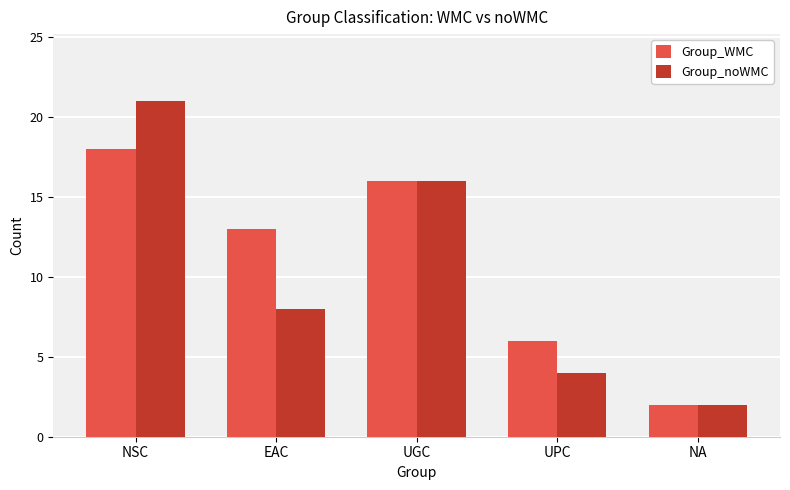

What is the label of the 1st bar from the right?

NA